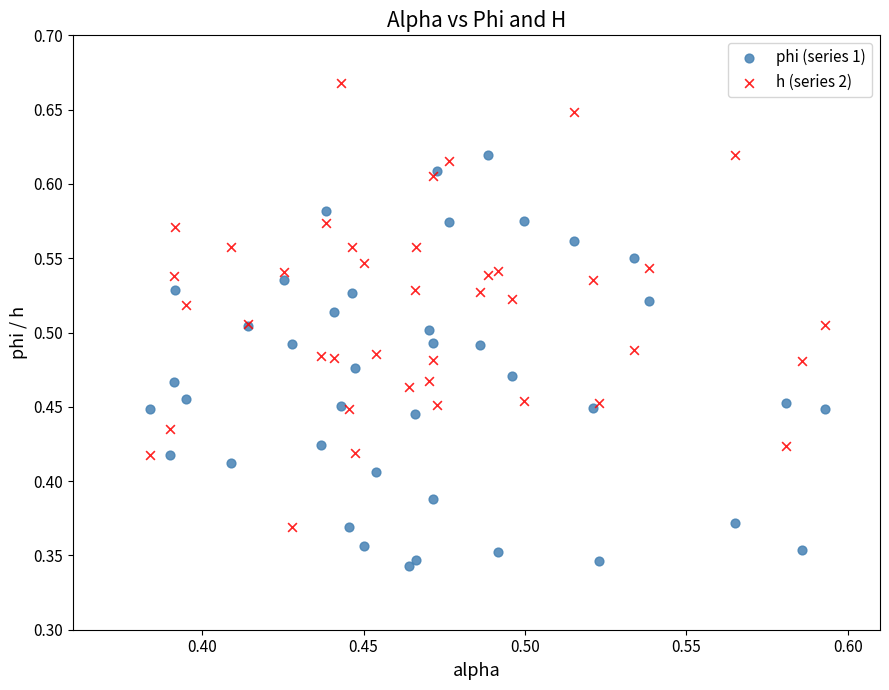

Which series contains the highest Y value?

h (series 2)